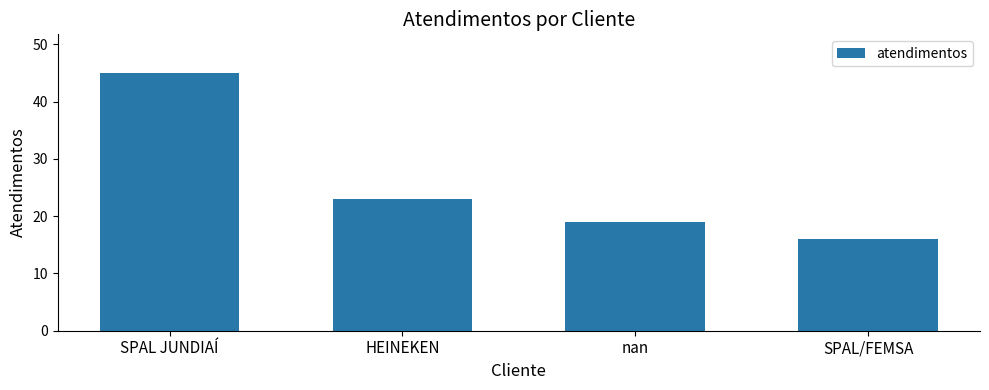

Reading left to right, transcribe all the data shown in this chart.

45	23	19	16